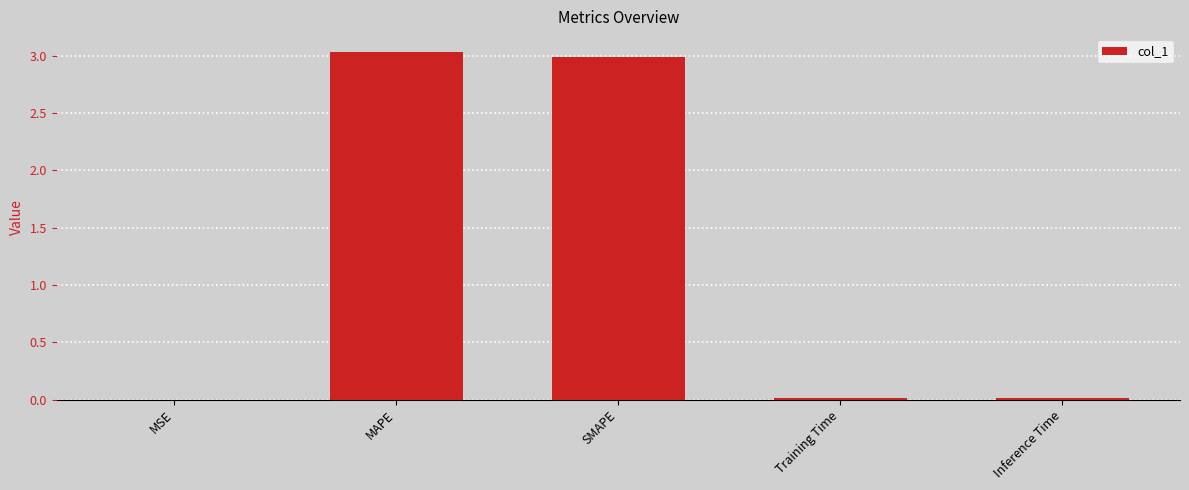

Between Training Time and MAPE, which is larger?

MAPE